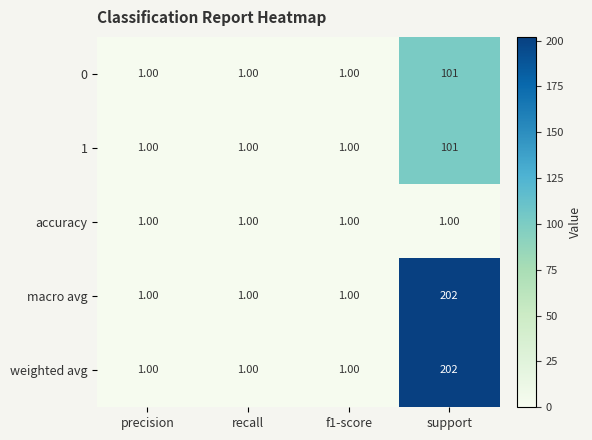

Which label corresponds to the largest value in the chart?

support